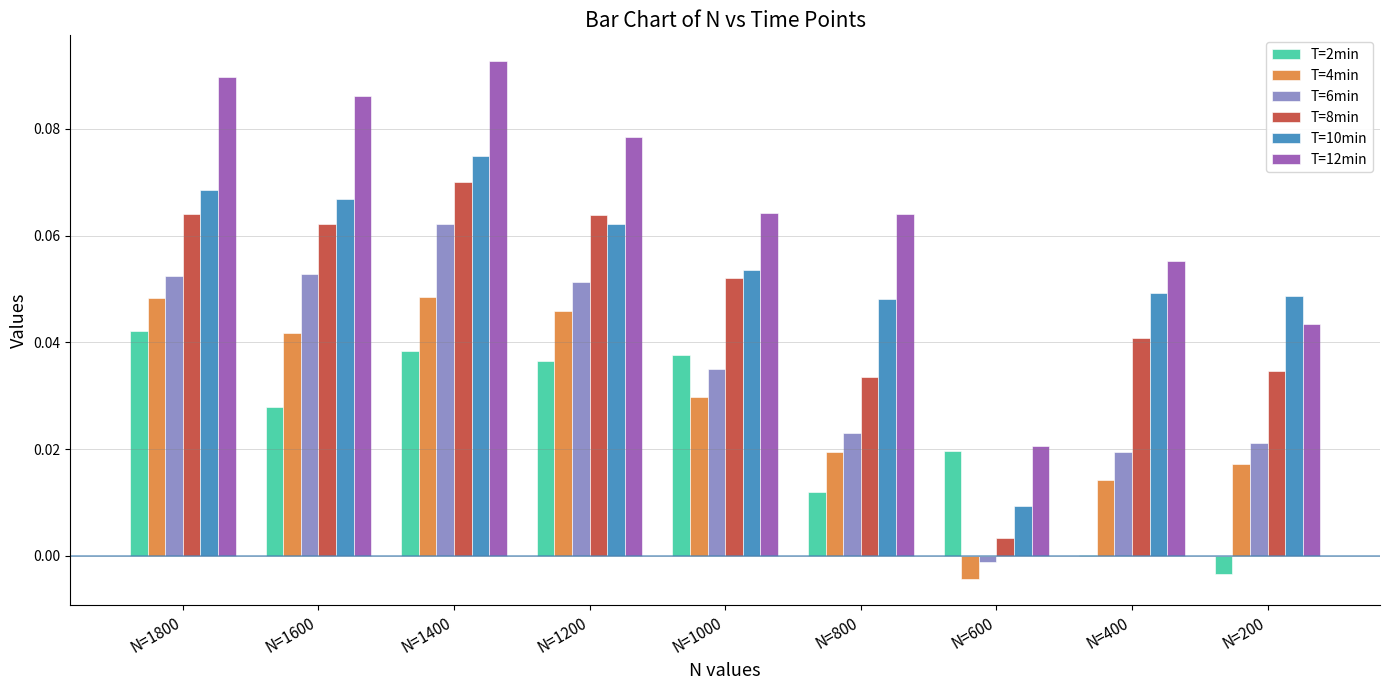

Are the bars grouped side by side (vs. stacked)?

Yes